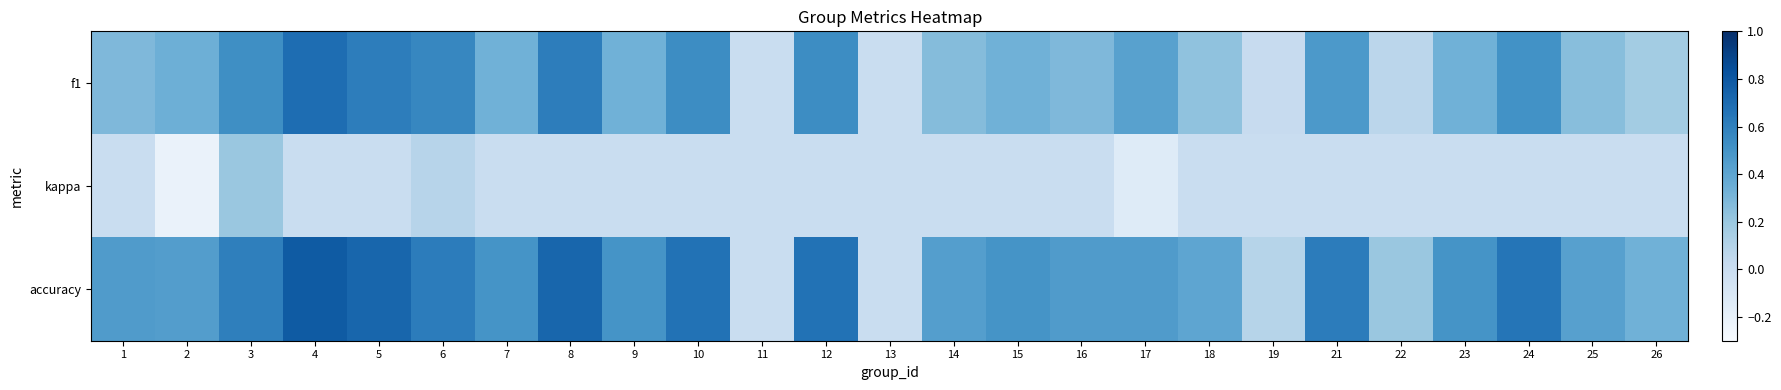

Reading right to left, what are all the values shown in this chart?

f1: 26=0.2	25=0.3	24=0.5	23=0.3	22=0.1	21=0.5	19=0.0	18=0.2	17=0.4	16=0.3	15=0.3	14=0.3	13=0.0	12=0.5	11=0.0	10=0.5	9=0.3	8=0.6	7=0.3	6=0.6	5=0.6	4=0.7	3=0.5	2=0.3	1=0.3
kappa: 26=0.0	25=0.0	24=0.0	23=0.0	22=0.0	21=0.0	19=0.0	18=0.0	17=-0.1	16=0.0	15=0.0	14=0.0	13=0.0	12=0.0	11=0.0	10=0.0	9=0.0	8=0.0	7=0.0	6=0.1	5=0.0	4=0.0	3=0.2	2=-0.2	1=0.0
accuracy: 26=0.3	25=0.4	24=0.7	23=0.5	22=0.2	21=0.6	19=0.1	18=0.4	17=0.5	16=0.5	15=0.5	14=0.4	13=0.0	12=0.7	11=0.0	10=0.7	9=0.5	8=0.7	7=0.5	6=0.6	5=0.7	4=0.8	3=0.6	2=0.4	1=0.5